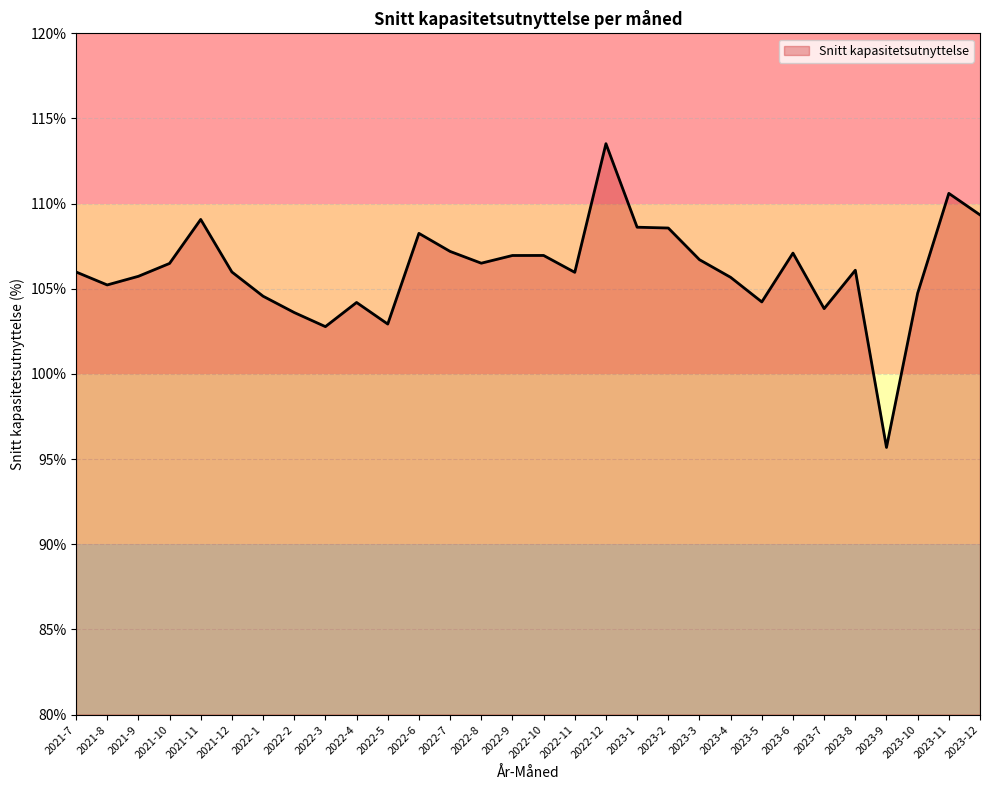

What value does the data have at 2021-12?

106.0